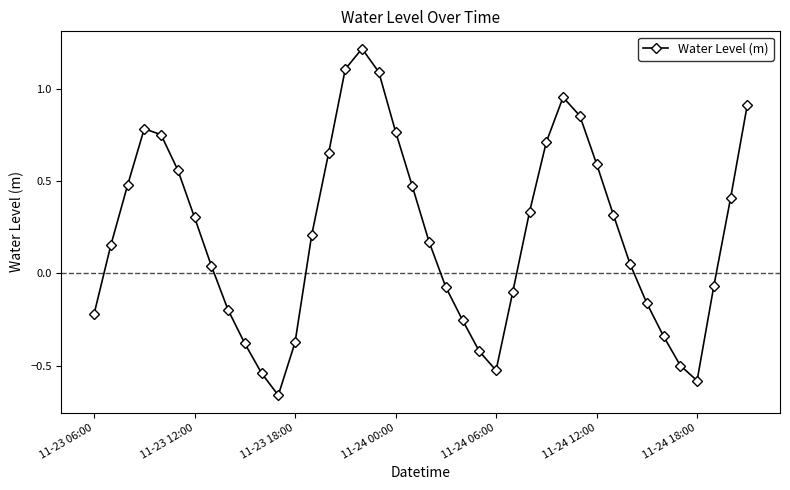

What is the difference between the maximum and minimum values?

1.9